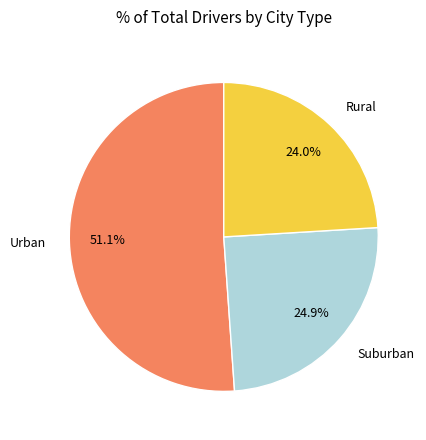

To the nearest percent, what is the average slice percentage?

33%